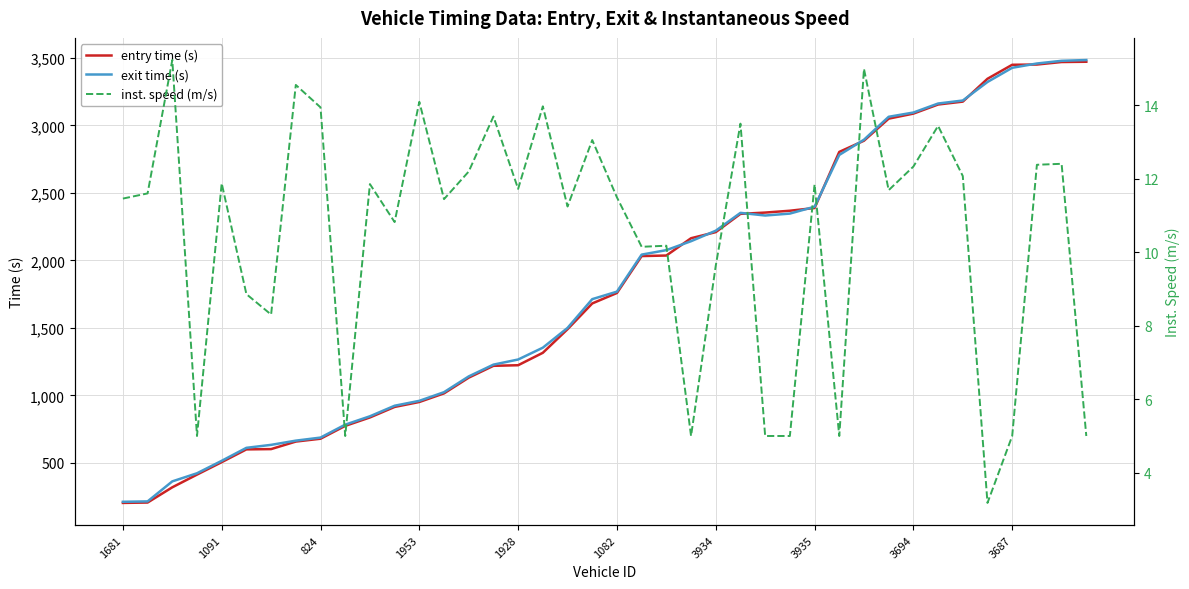

What is the average value of the exit time (s) series?

1802.3